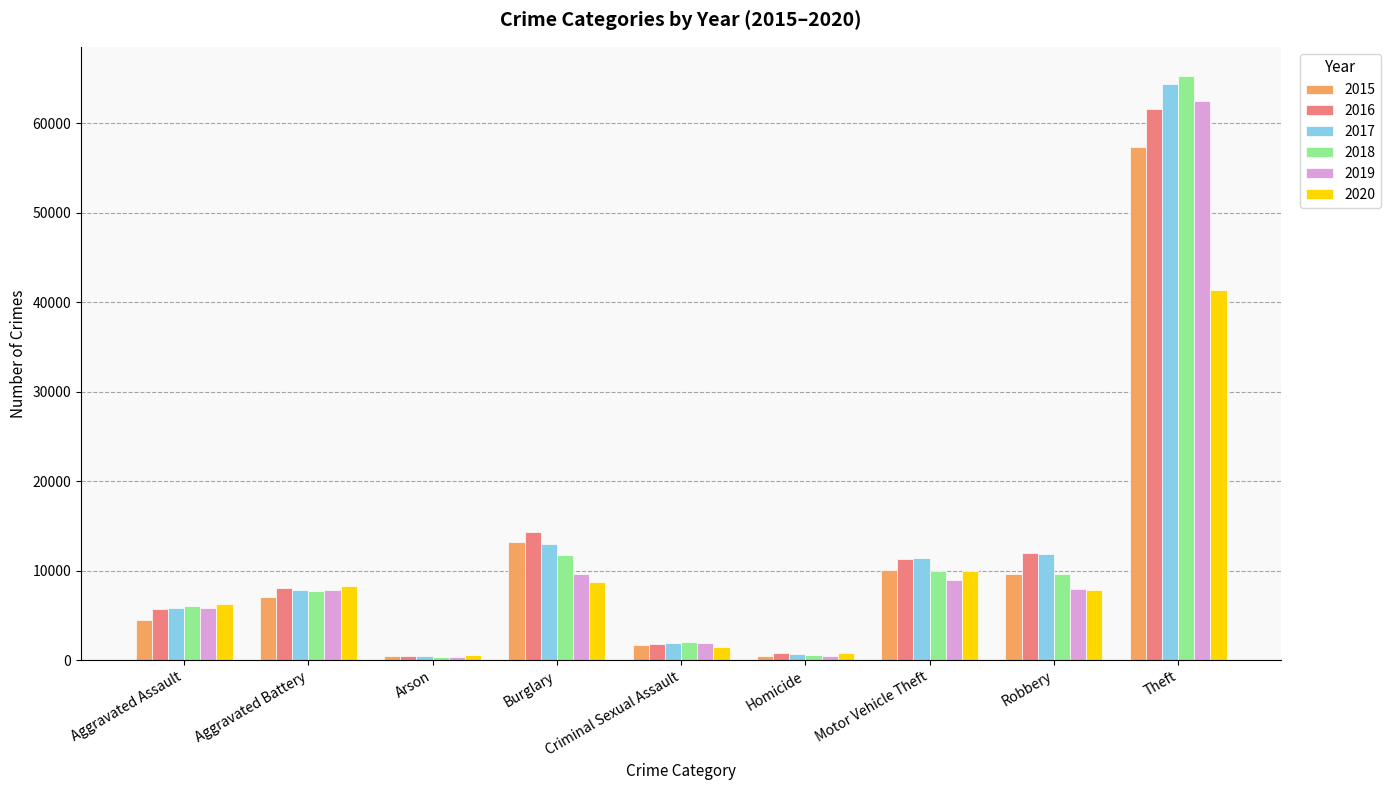

The 2015 series shows 13184 at Burglary. True or false?

True